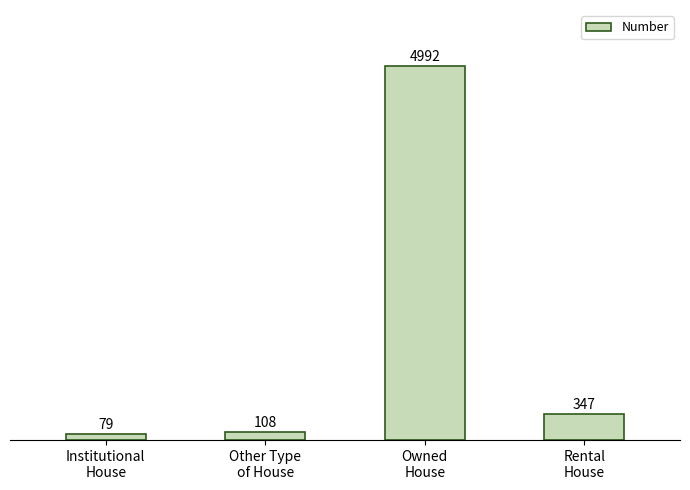

List the labels in order of value, smallest first.

Institutional
House, Other Type
of House, Rental
House, Owned
House